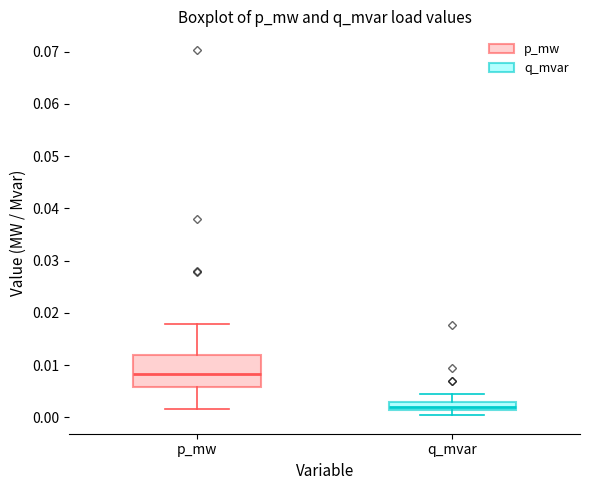

Where does the lower whisker of the box for p_mw end on the y-axis? The values are not printed on the chart, so give them approximately, as read against the axis.

0.002